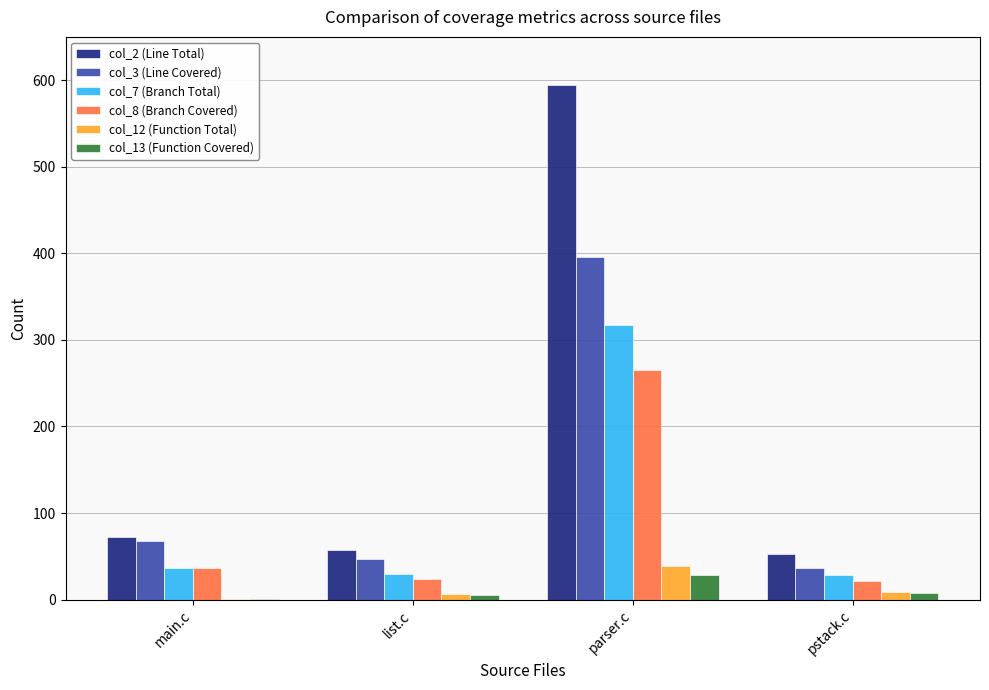

Does the chart contain stacked bars?

No